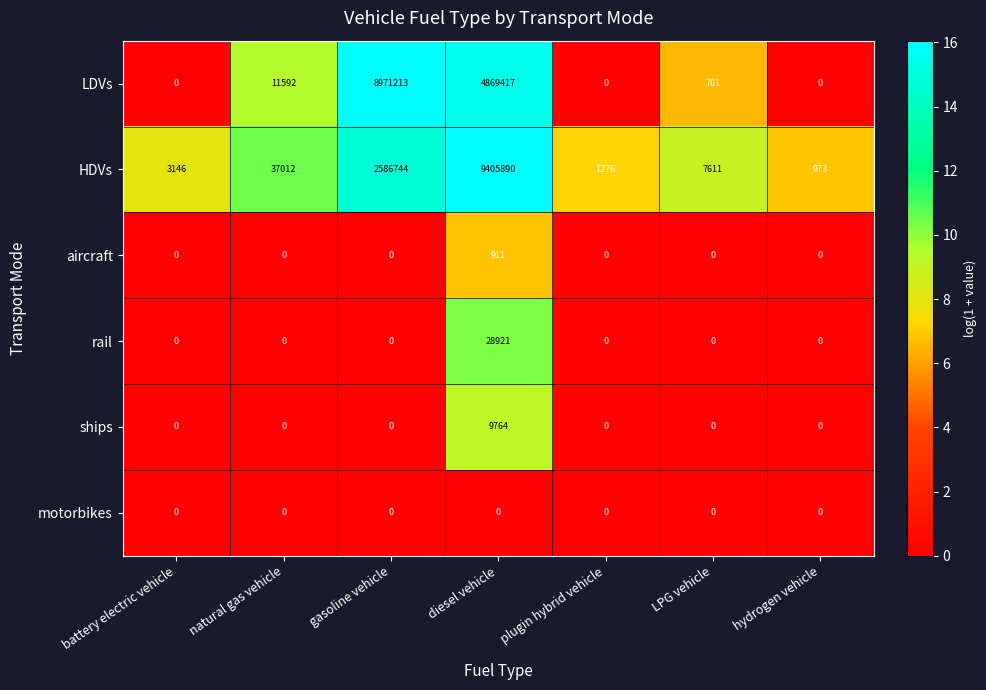

Is it true that HDVs equals 11353 at LPG vehicle?

False